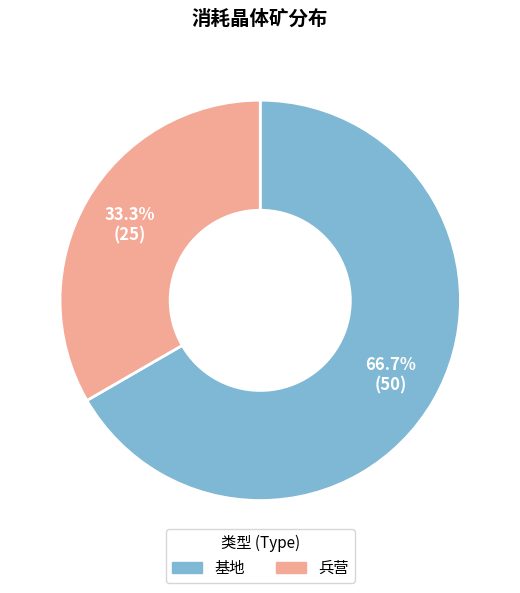

What is the largest slice in the pie chart?

基地